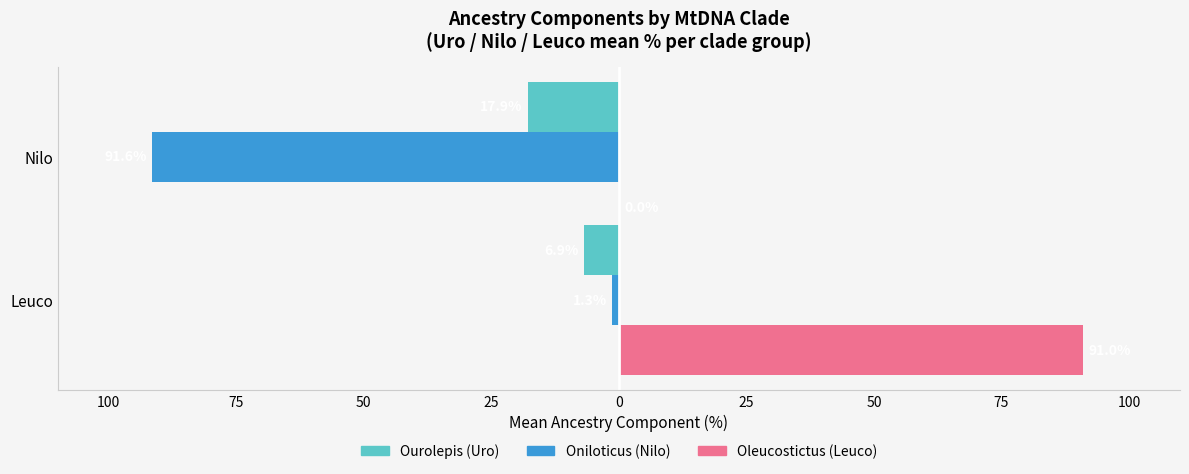

What is the minimum value for Oniloticus (Nilo)?

-91.6